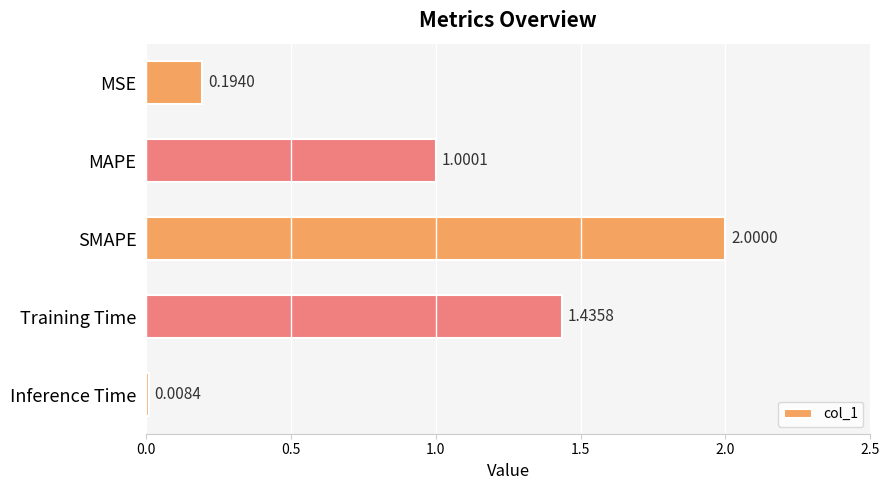

List the labels in order of value, smallest first.

Inference Time, MSE, MAPE, Training Time, SMAPE